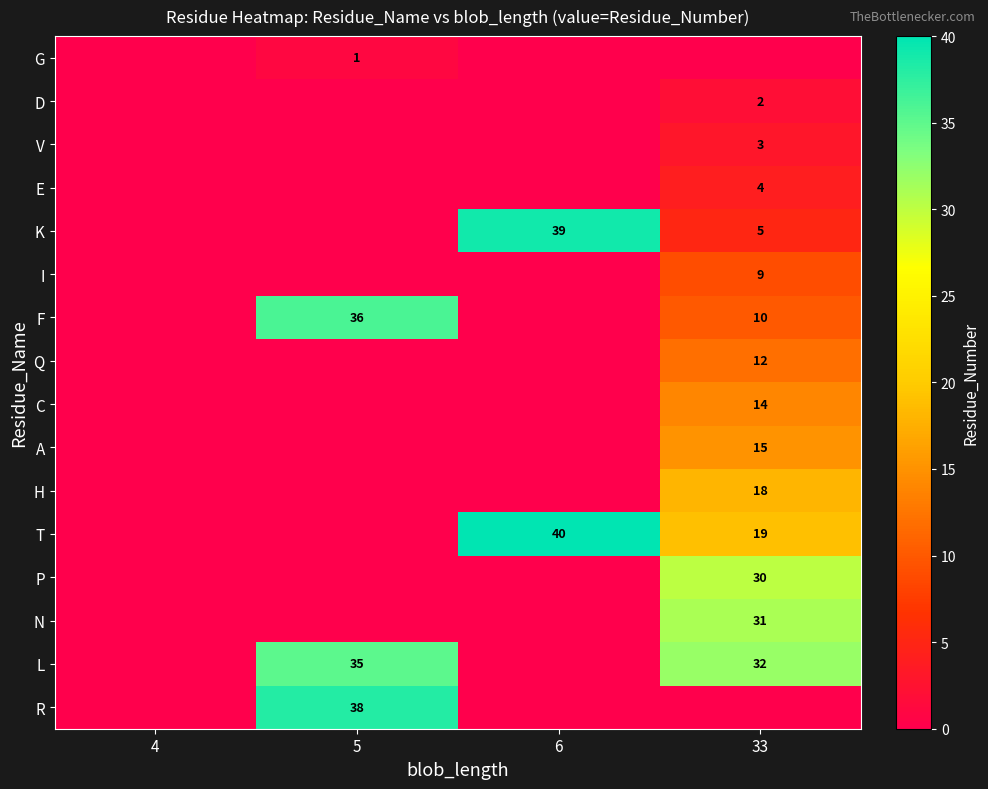

Is it true that F equals 48 at 5?

False